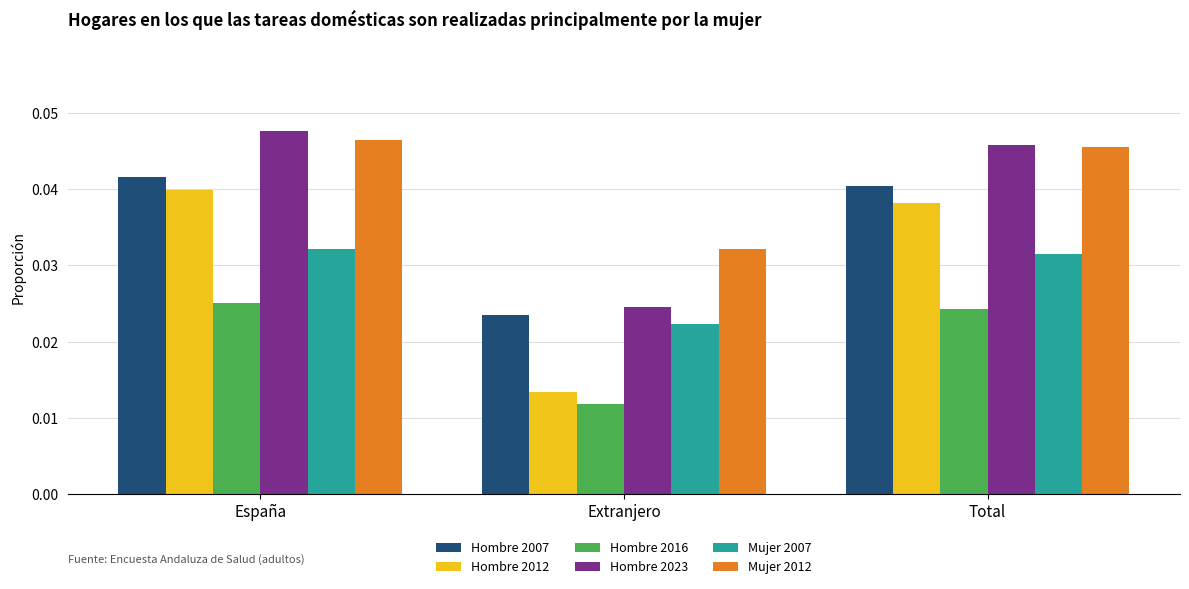

How many distinct data groups are displayed?

6